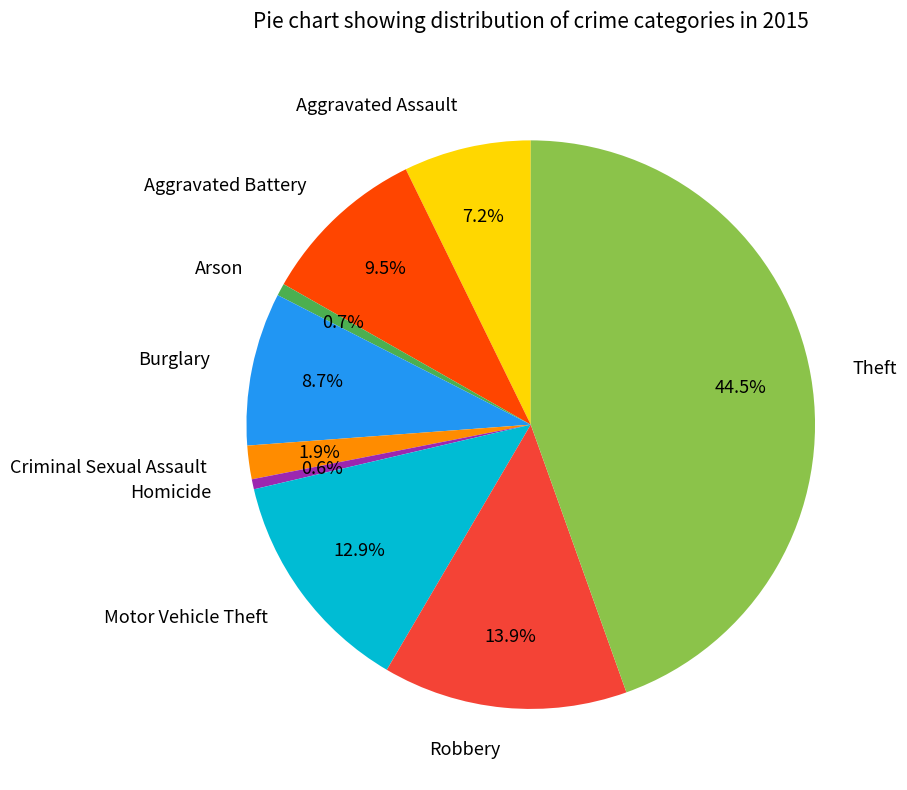

To the nearest percent, what is the average slice percentage?

11%